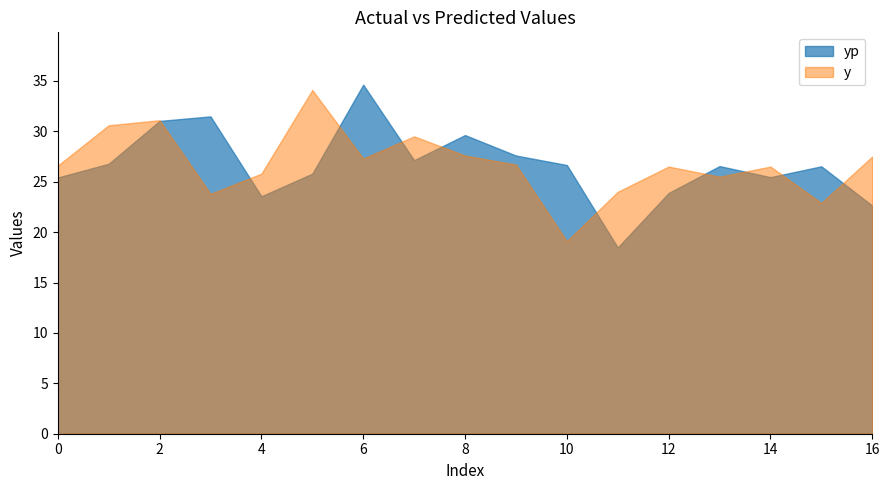

The value of yp at 1 is 26.8. True or false?

True